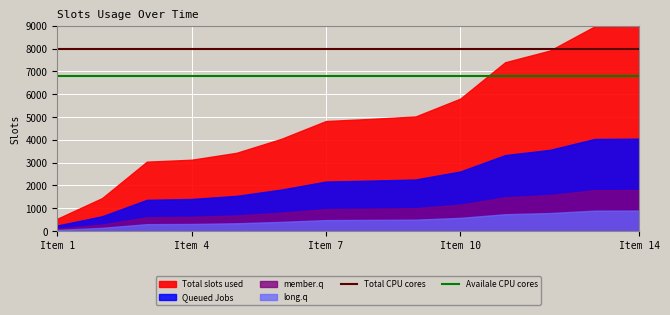

Count the number of categories in the chart.

14